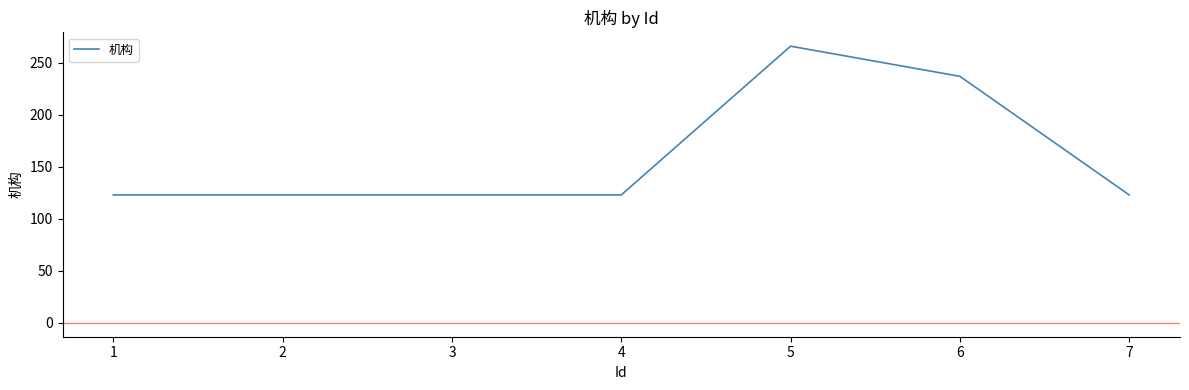

What is the difference between the maximum and second lowest values?

143